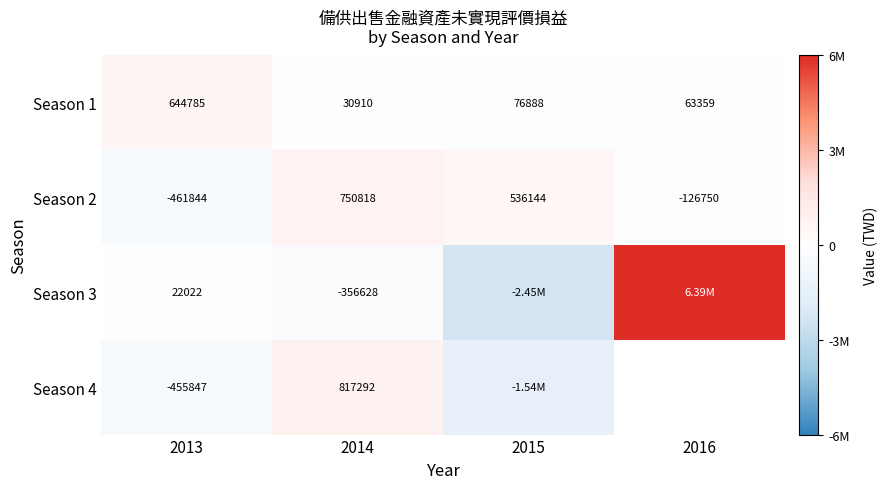

At how many categories does at least one series exceed 716970?

2